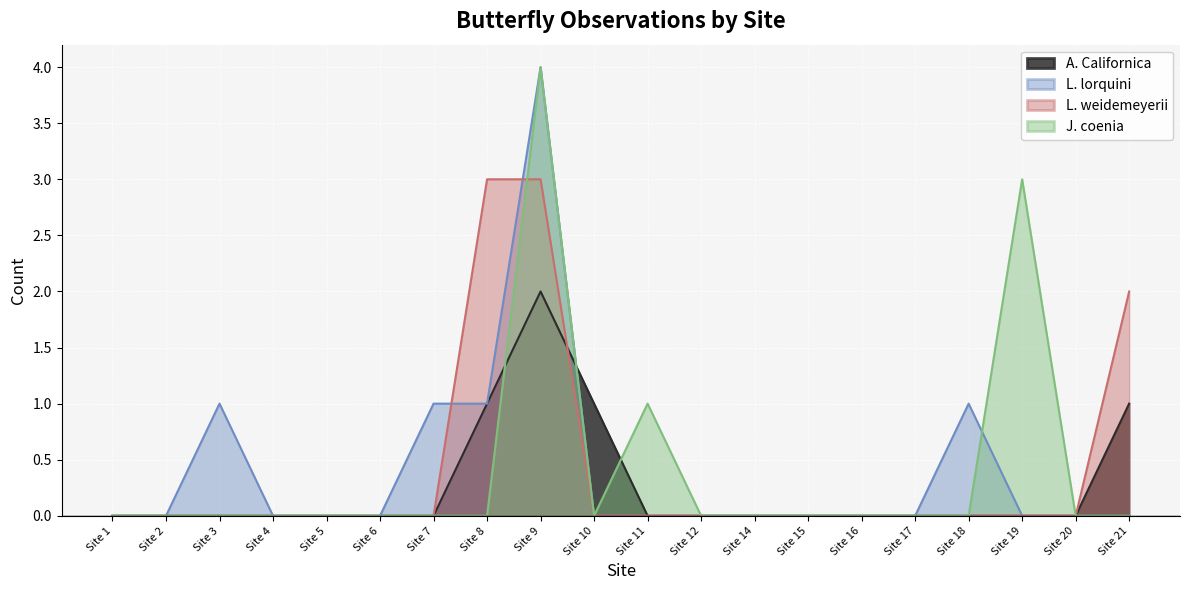

Reading left to right, transcribe all the data shown in this chart.

A. Californica: Site 1=0	Site 2=0	Site 3=0	Site 4=0	Site 5=0	Site 6=0	Site 7=0	Site 8=1	Site 9=2	Site 10=1	Site 11=0	Site 12=0	Site 14=0	Site 15=0	Site 16=0	Site 17=0	Site 18=0	Site 19=0	Site 20=0	Site 21=1
L. lorquini: Site 1=0	Site 2=0	Site 3=1	Site 4=0	Site 5=0	Site 6=0	Site 7=1	Site 8=1	Site 9=4	Site 10=0	Site 11=0	Site 12=0	Site 14=0	Site 15=0	Site 16=0	Site 17=0	Site 18=1	Site 19=0	Site 20=0	Site 21=0
L. weidemeyerii: Site 1=0	Site 2=0	Site 3=0	Site 4=0	Site 5=0	Site 6=0	Site 7=0	Site 8=3	Site 9=3	Site 10=0	Site 11=0	Site 12=0	Site 14=0	Site 15=0	Site 16=0	Site 17=0	Site 18=0	Site 19=0	Site 20=0	Site 21=2
J. coenia: Site 1=0	Site 2=0	Site 3=0	Site 4=0	Site 5=0	Site 6=0	Site 7=0	Site 8=0	Site 9=4	Site 10=0	Site 11=1	Site 12=0	Site 14=0	Site 15=0	Site 16=0	Site 17=0	Site 18=0	Site 19=3	Site 20=0	Site 21=0